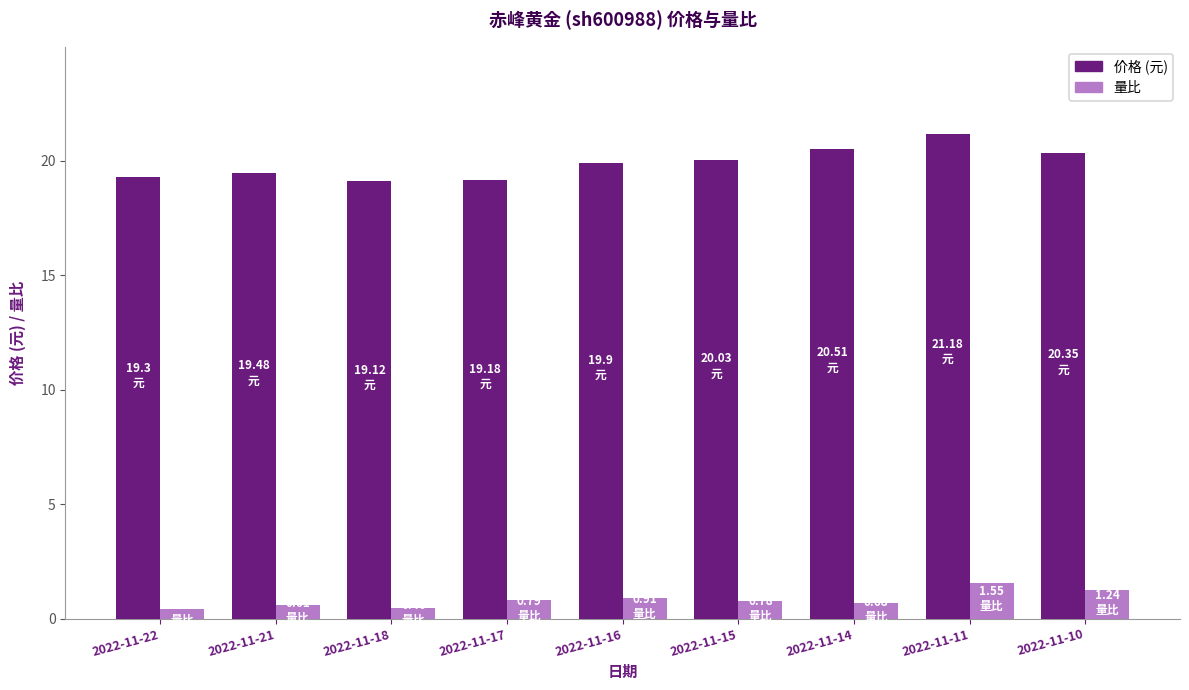

What is the maximum value shown in the chart?

21.2